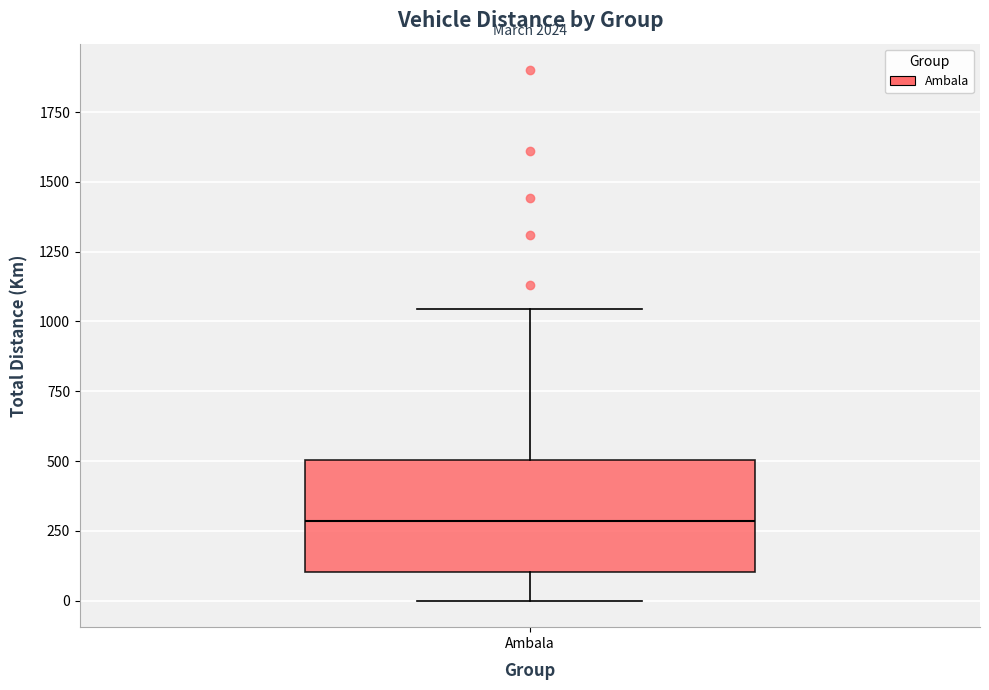

Transcribe this box plot: give where the median line is, the range the box spans, and where the two whiskers end, as read against the y-axis. The values are not printed on the chart, so give them approximately, as read against the axis.

median 300, box 100 to 500, whiskers 0 to 1050